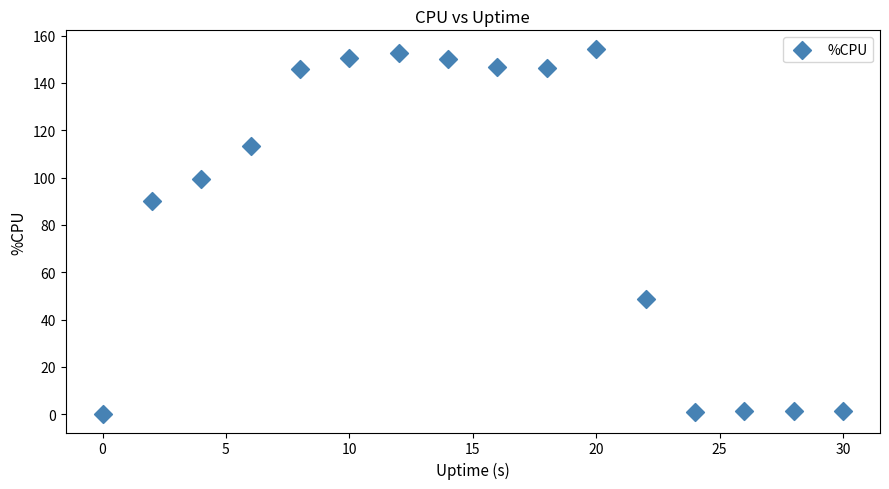

What Y value in the scatter plot is closest to 77?

90.1